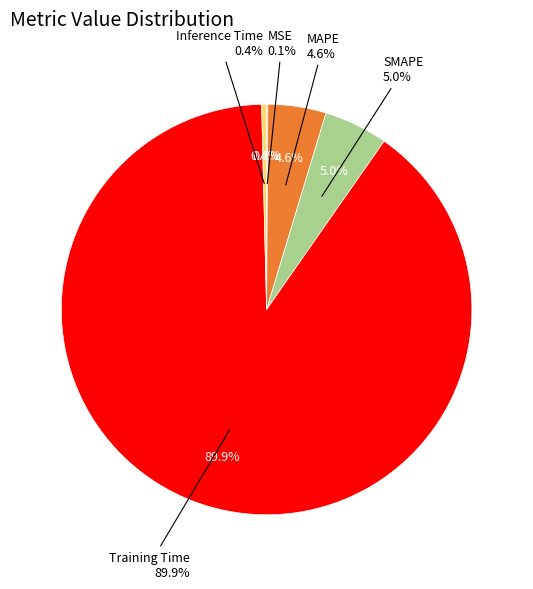

Which slice is the smallest?

MSE